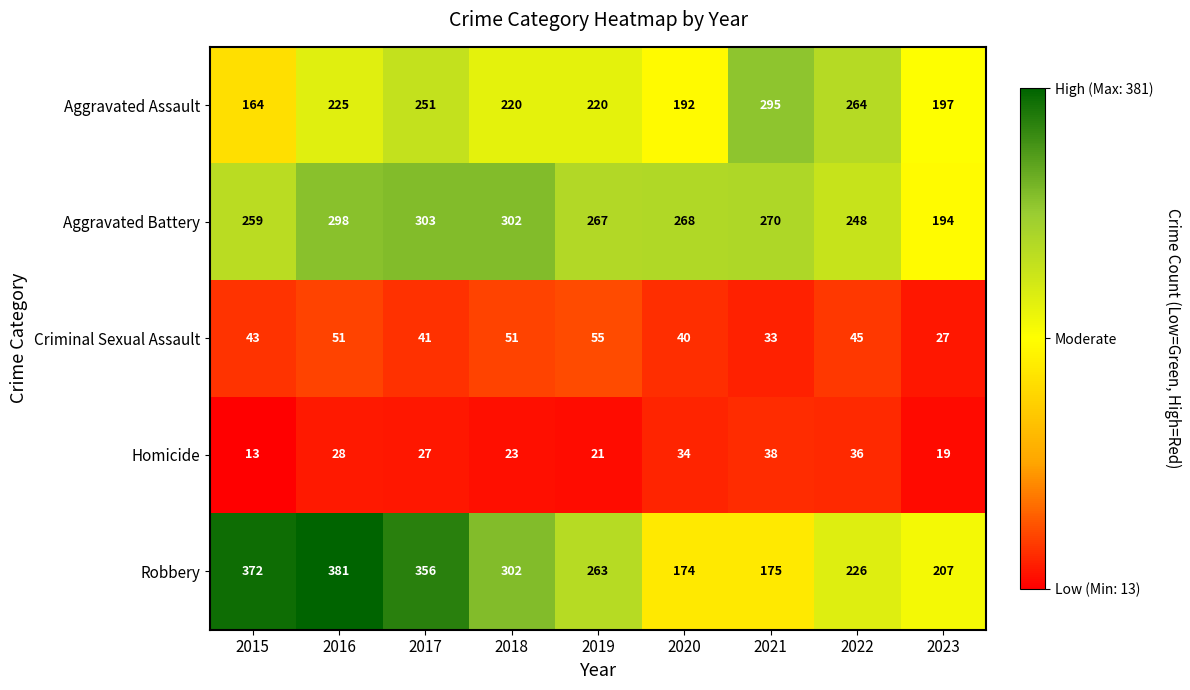

What is the spread (max minus min) of values at 2016?

353